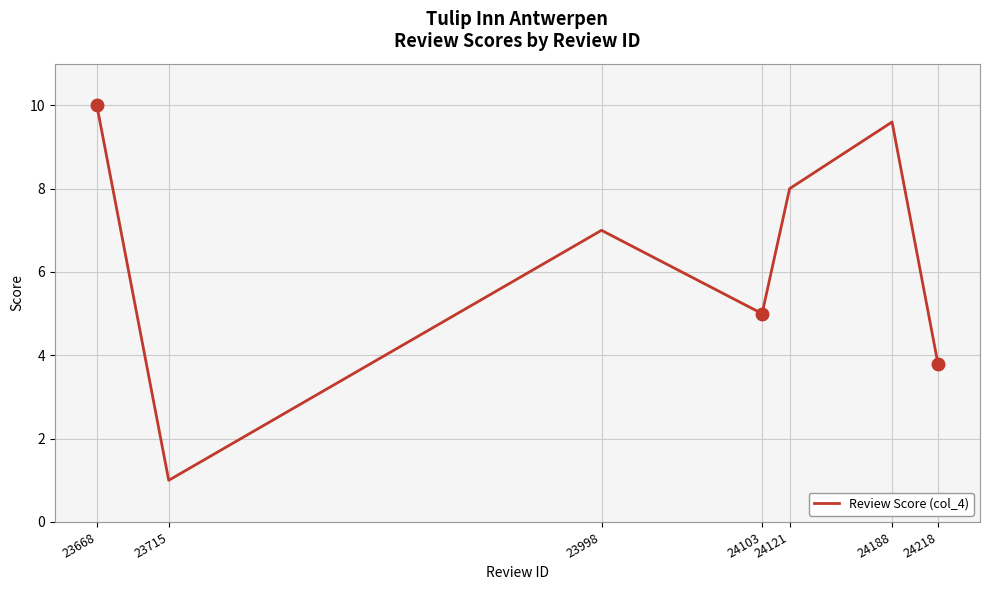

Rank the categories by value from highest to lowest.

23668, 24188, 24121, 23998, 24103, 24218, 23715